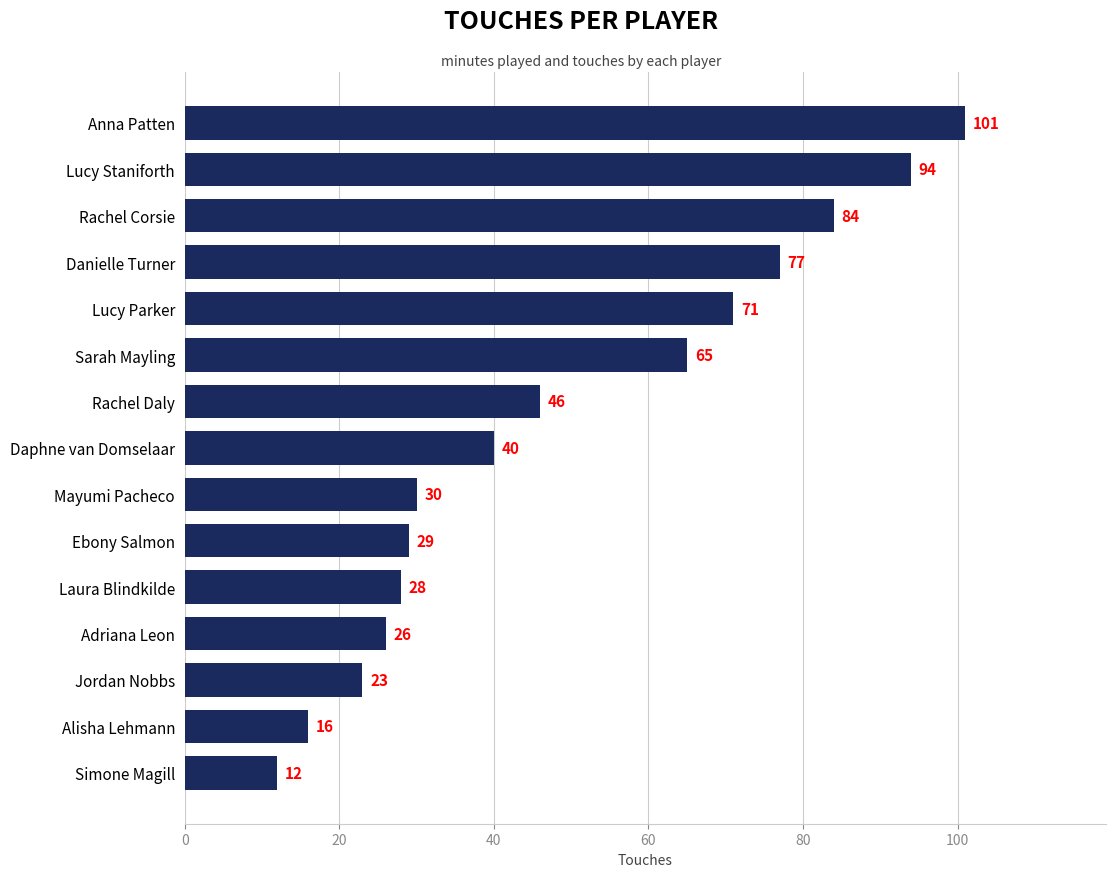

Reading top to bottom, what are all the values shown in this chart?

Anna Patten=101	Lucy Staniforth=94	Rachel Corsie=84	Danielle Turner=77	Lucy Parker=71	Sarah Mayling=65	Rachel Daly=46	Daphne van Domselaar=40	Mayumi Pacheco=30	Ebony Salmon=29	Laura Blindkilde=28	Adriana Leon=26	Jordan Nobbs=23	Alisha Lehmann=16	Simone Magill=12